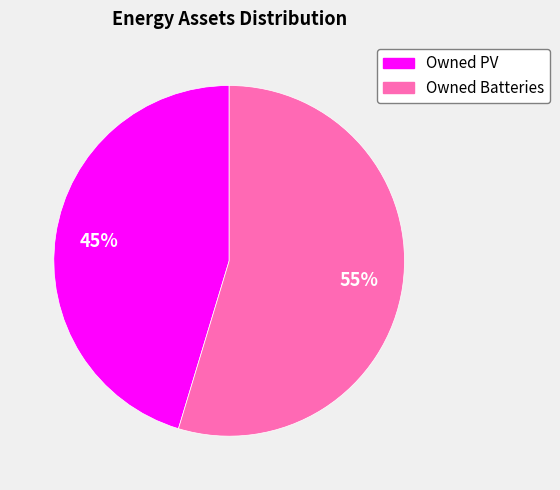

To the nearest percent, what is the combined percentage of Owned Batteries and Owned PV?

100%